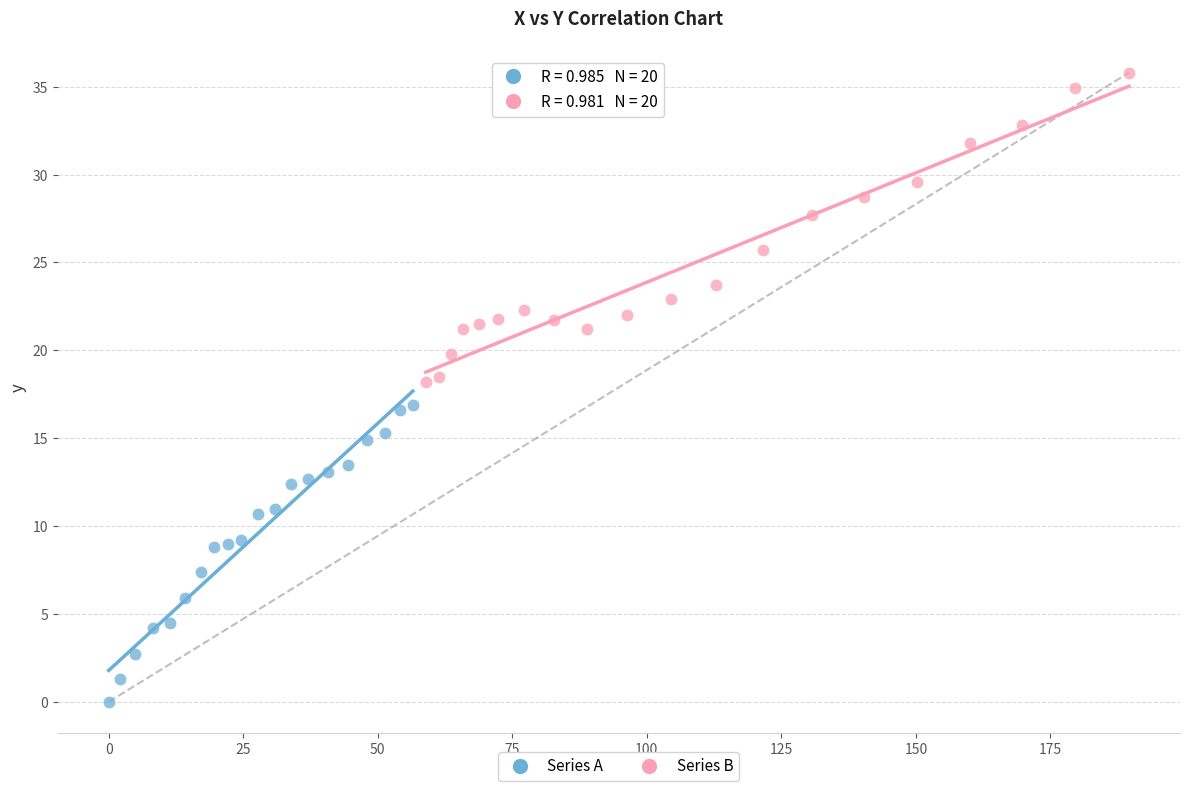

Which series reaches the minimum Y coordinate?

Series A